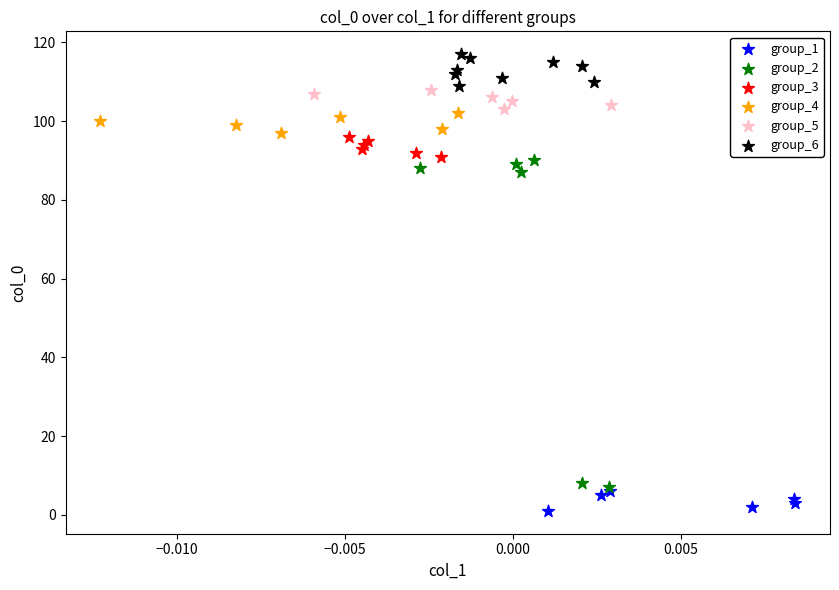

Which series reaches the maximum Y coordinate?

group_6